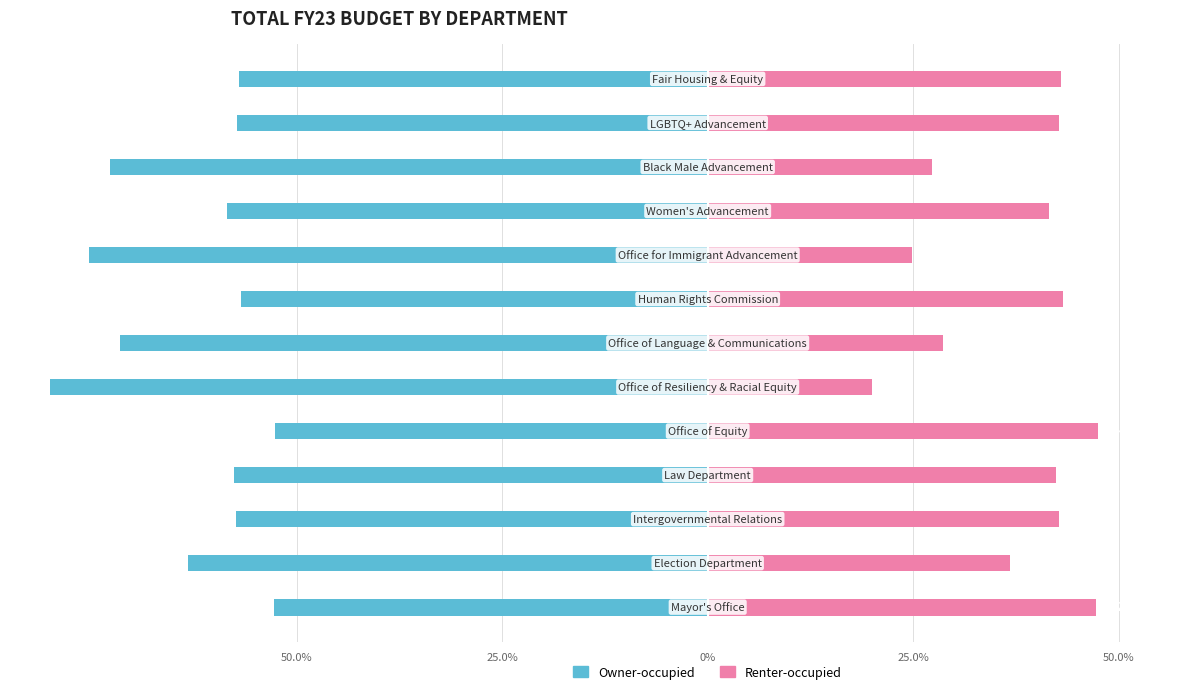

What is the value of the Renter-occupied bar at the 5th from the left?

47.2